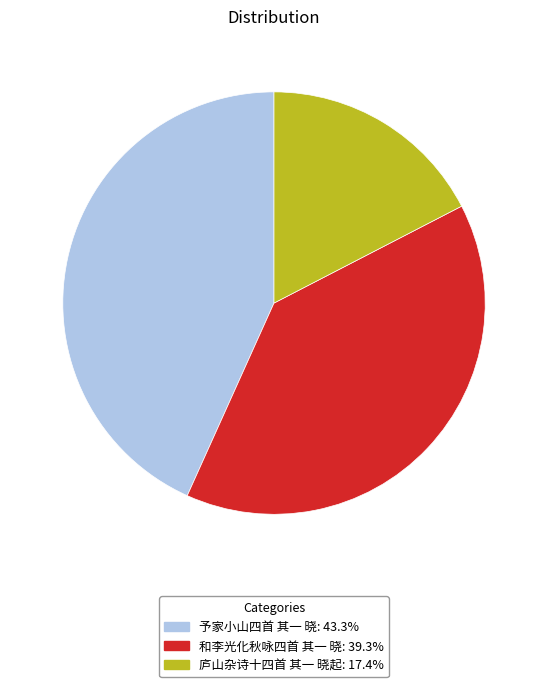

Count the number of slices in the pie.

3